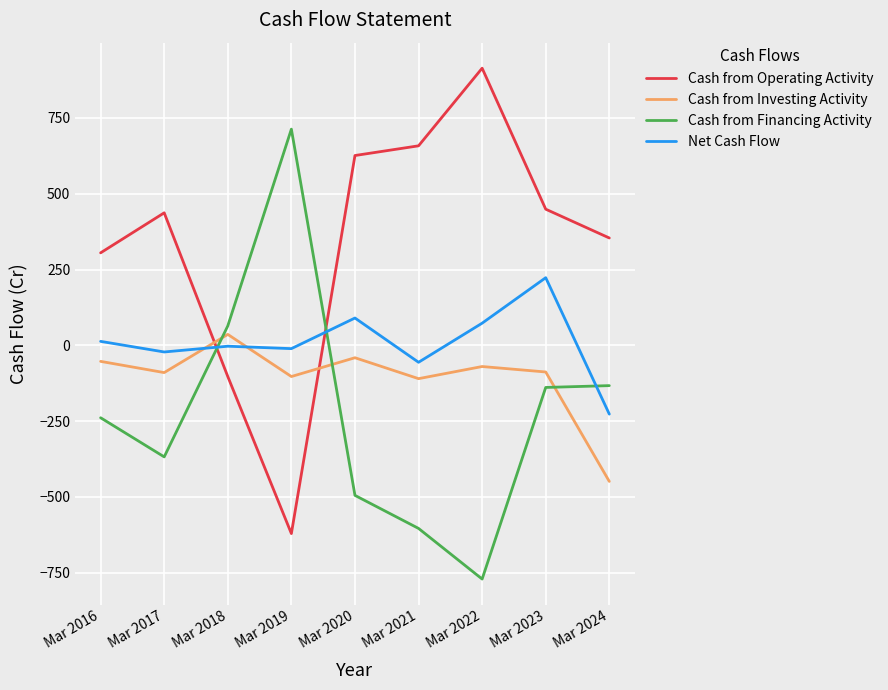

Which series has the largest total across all categories?

Cash from Operating Activity